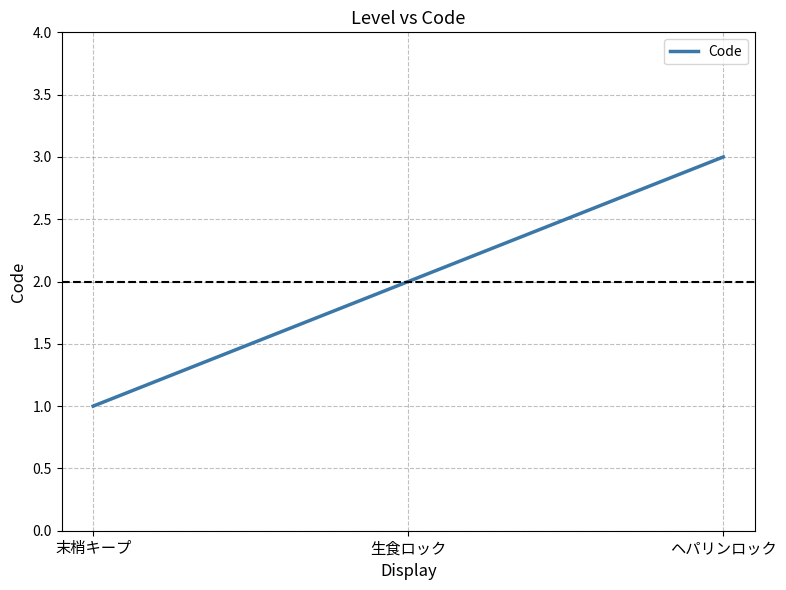

Reading left to right, what are all the values shown in this chart?

1	2	3